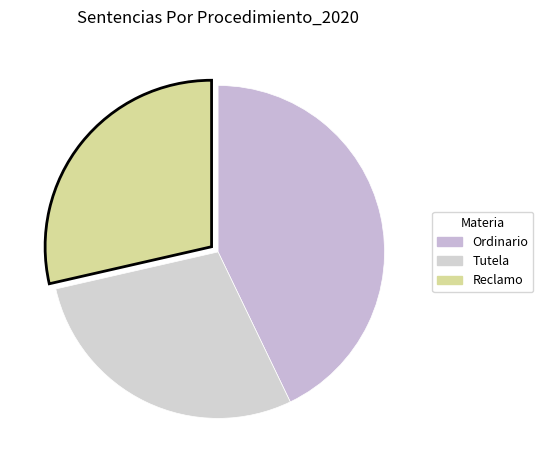

To the nearest percent, what portion does Tutela represent?

29%